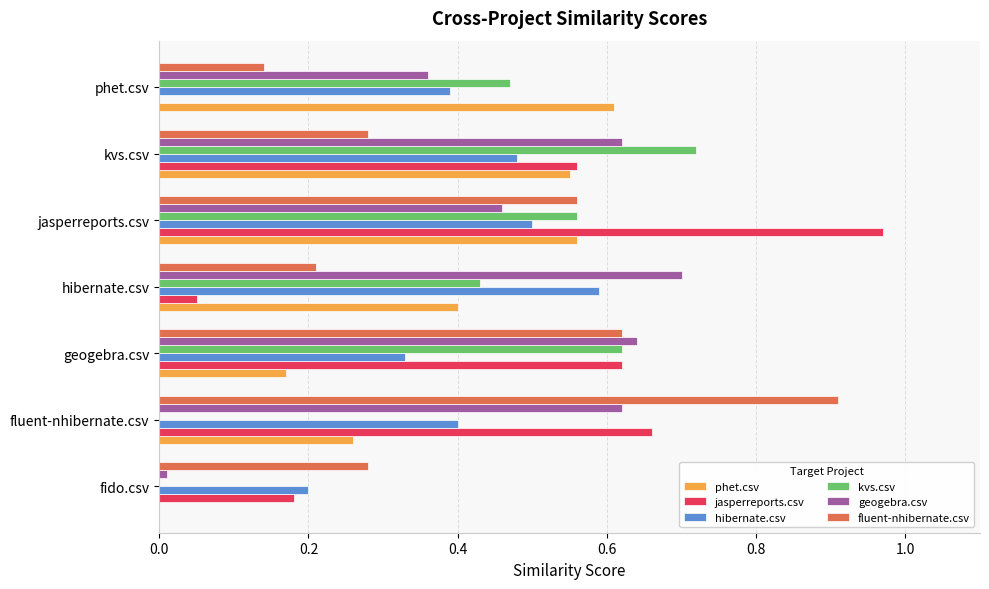

How many values in the jasperreports.csv series exceed 0?

6